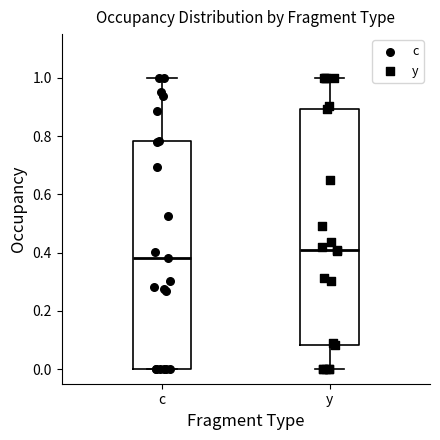

Which box has the highest median line?

y